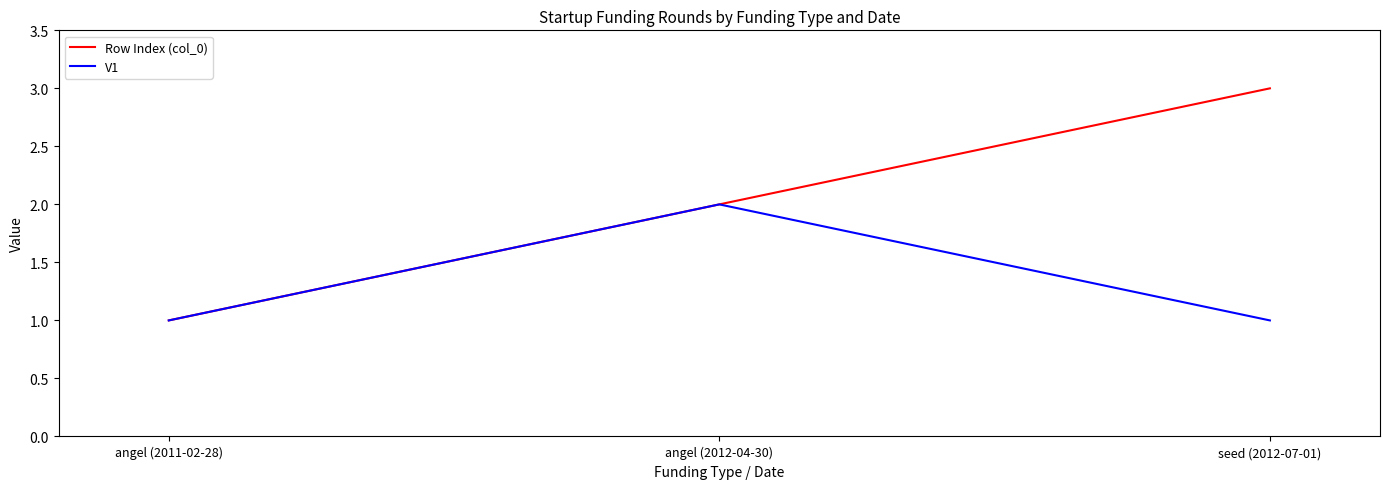

What is the difference between the V1 values at angel (2012-04-30) and angel (2011-02-28)?

1